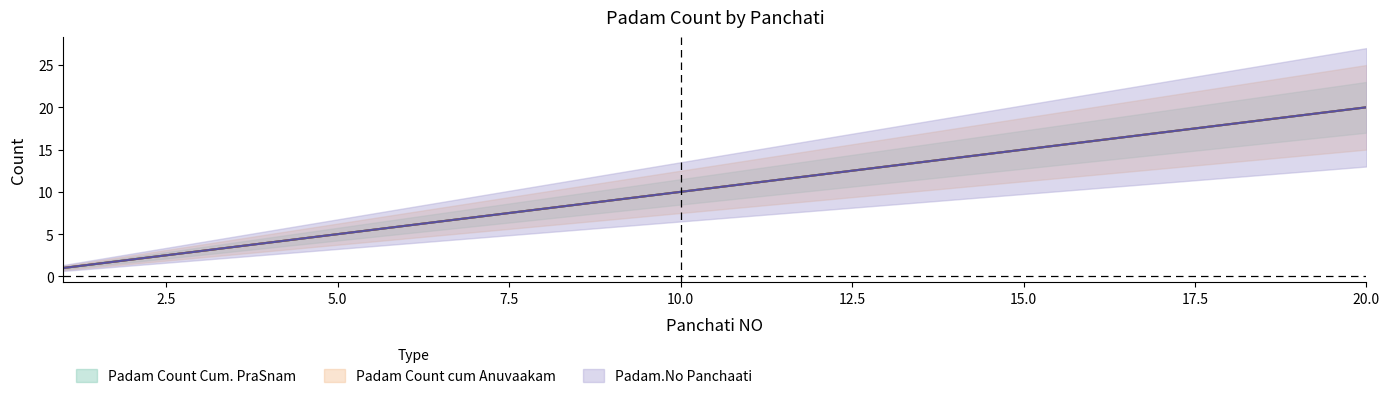

At 2, list the series in order from largest to smallest.

Padam Count Cum. PraSnam, Padam Count cum Anuvaakam, Padam.No Panchaati